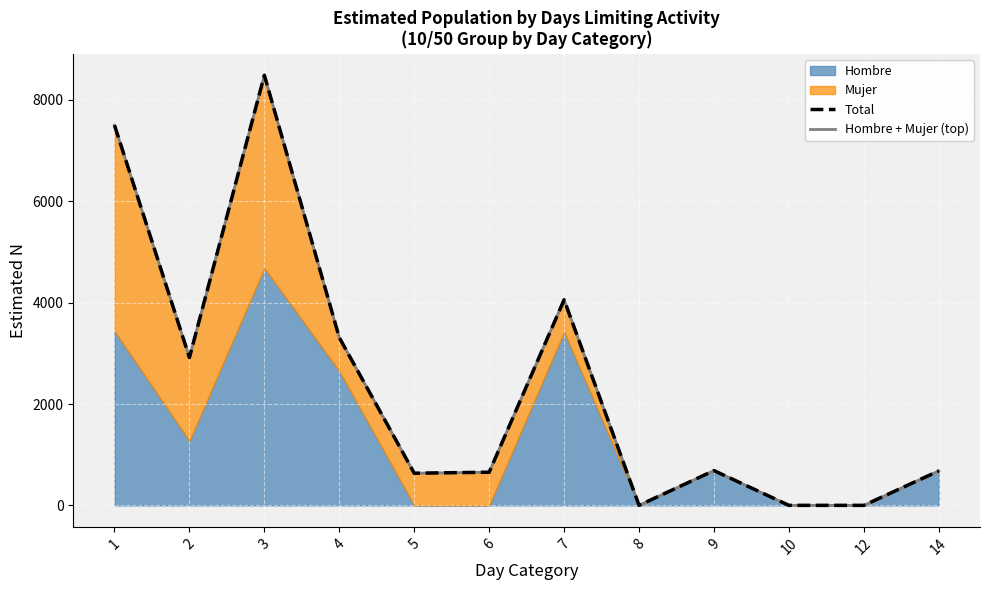

Which label corresponds to the smallest value in the chart?

8